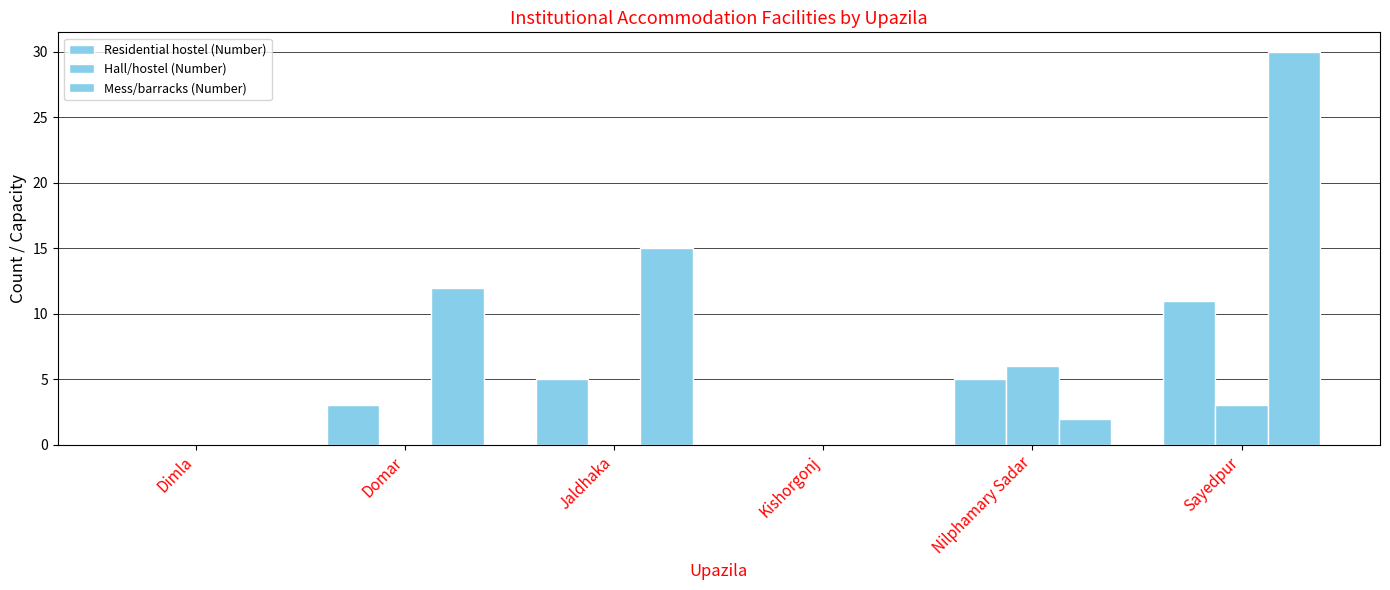

What is the greatest value displayed?

30